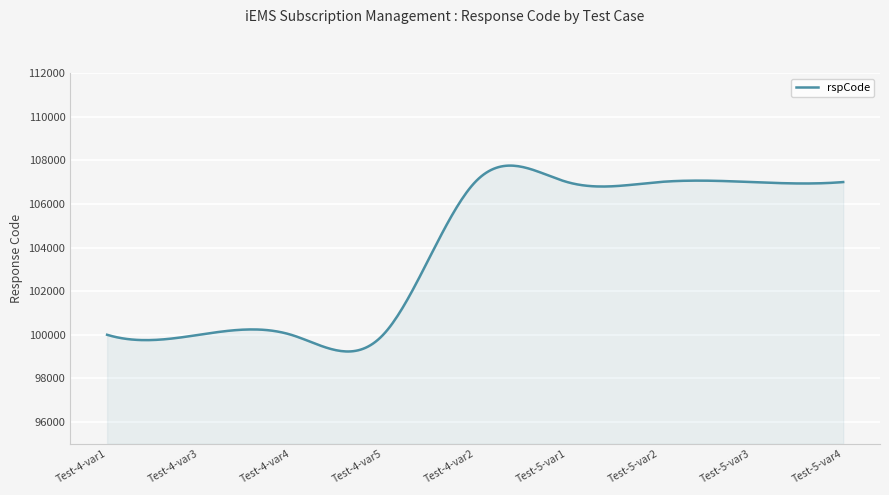

What is the maximum value shown in the chart?

107755.3